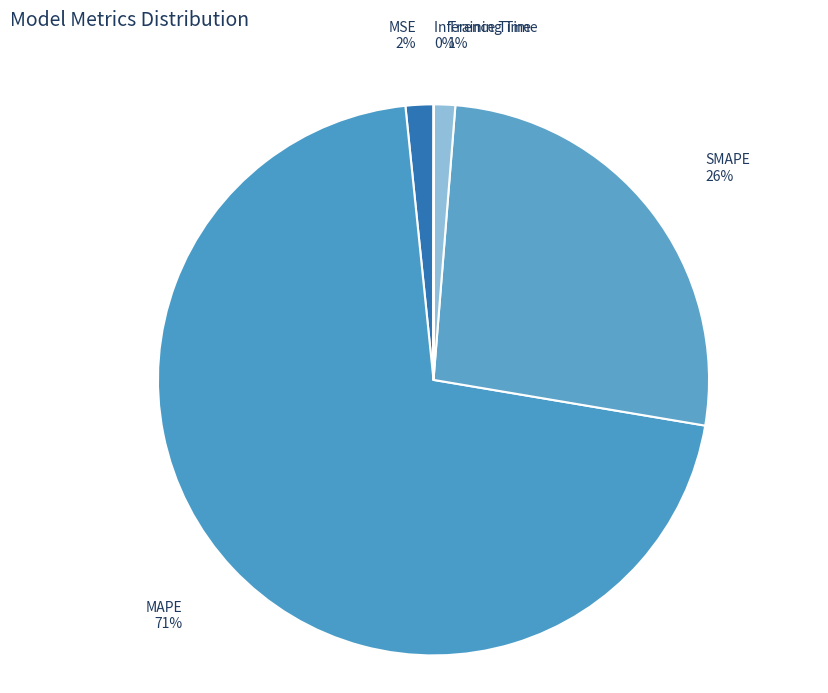

The Training Time slice represents 1% of the pie. True or false?

True